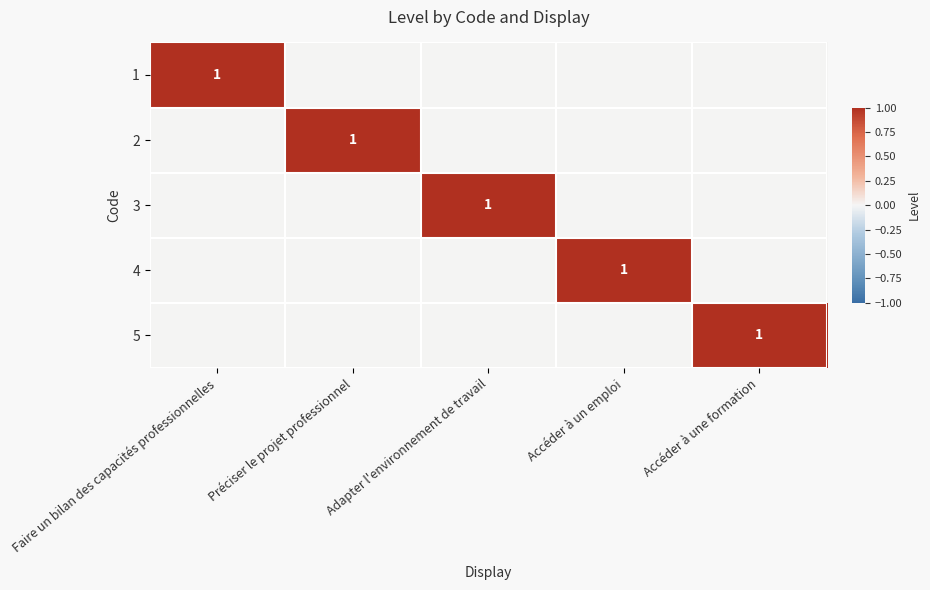

Where is 2 nearest to the value 0?

Faire un bilan des capacités professionnelles